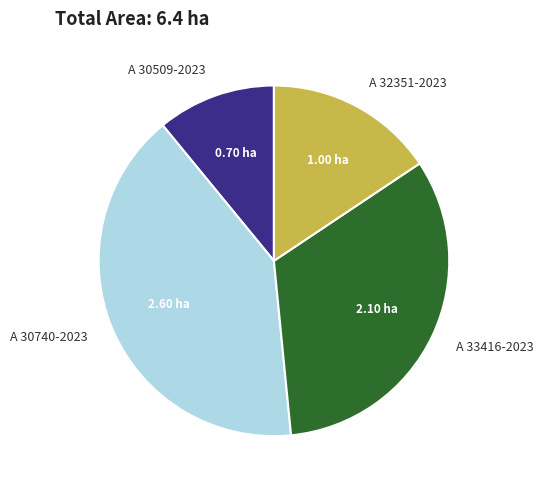

Between A 32351-2023 and A 33416-2023, which is larger?

A 33416-2023